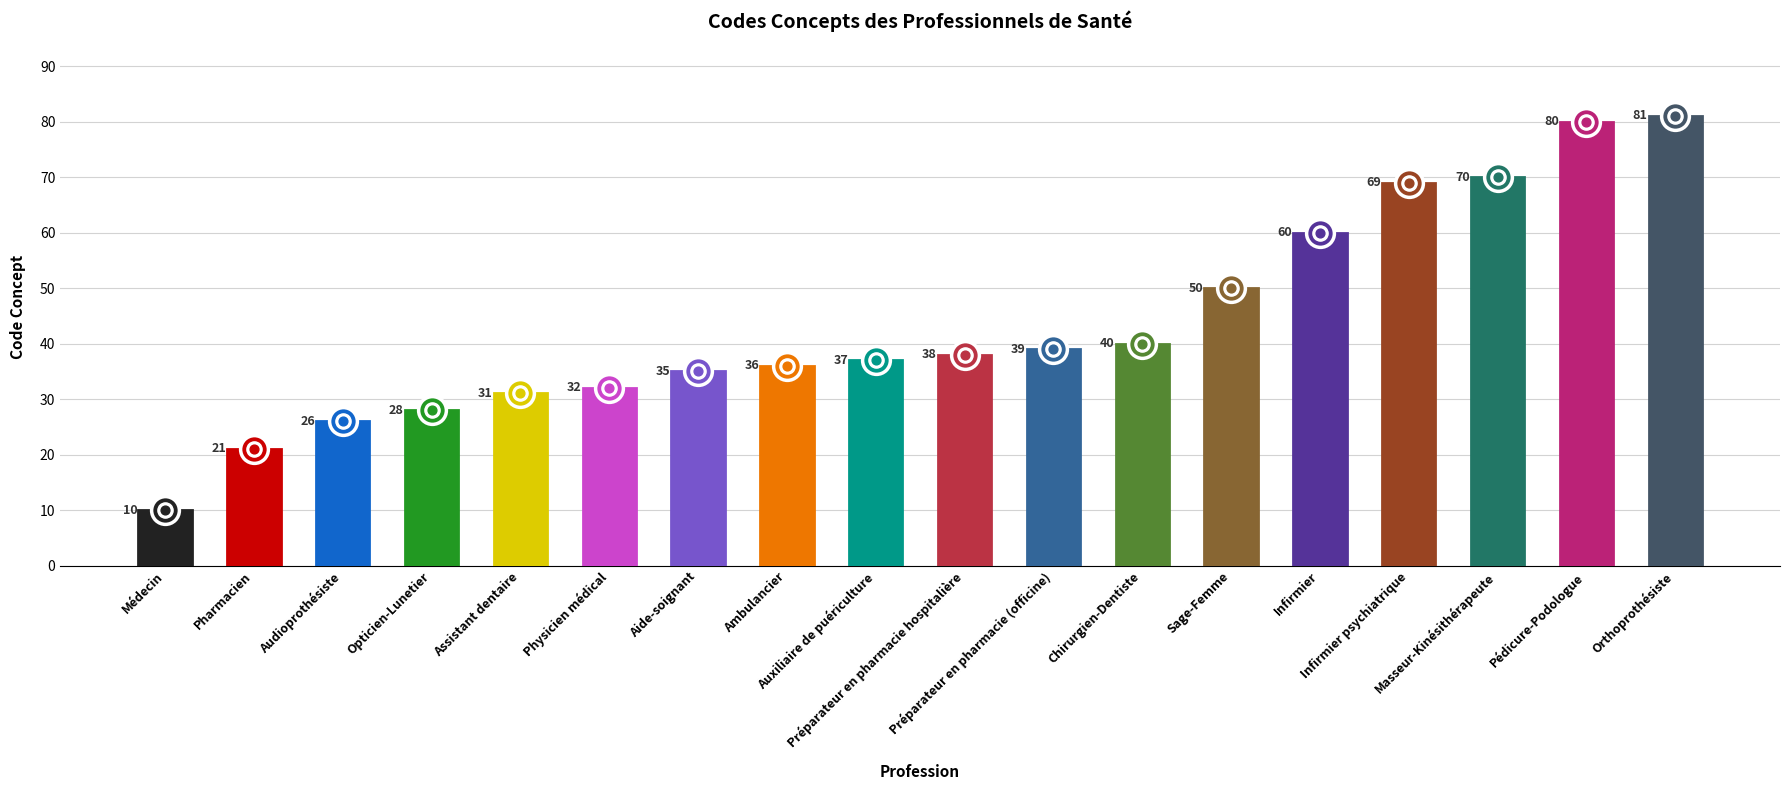

What is the change in value from Auxiliaire de puériculture to Pédicure-Podologue?

+43